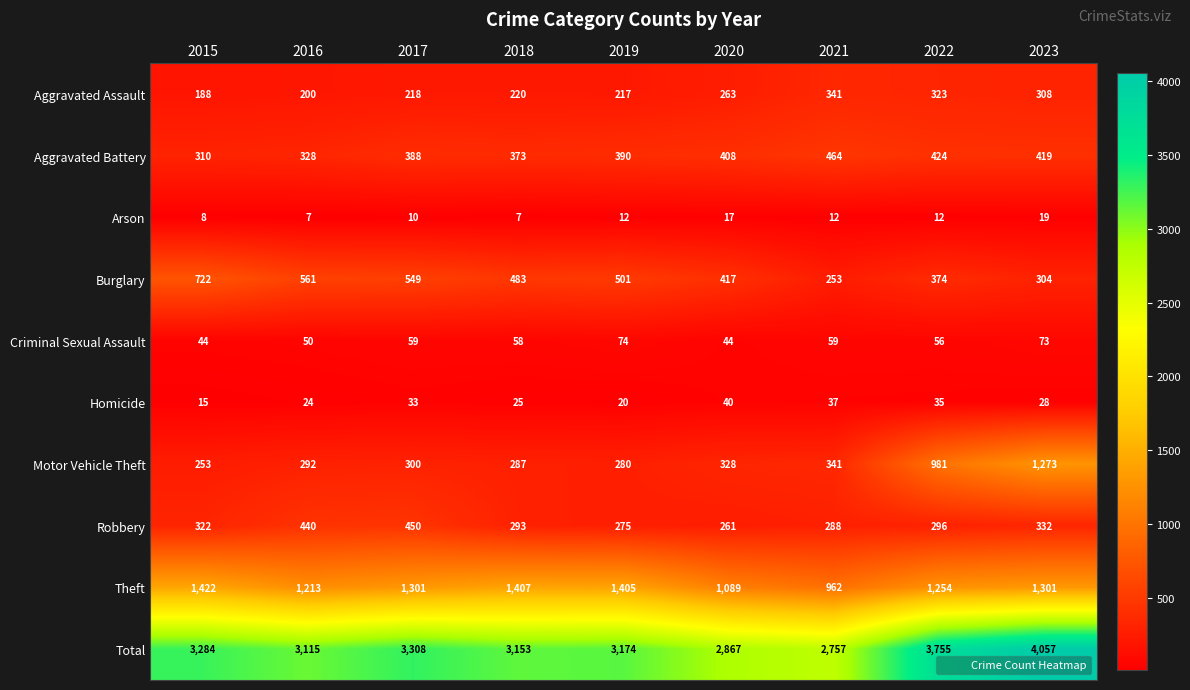

What is the minimum value shown in the chart?

7